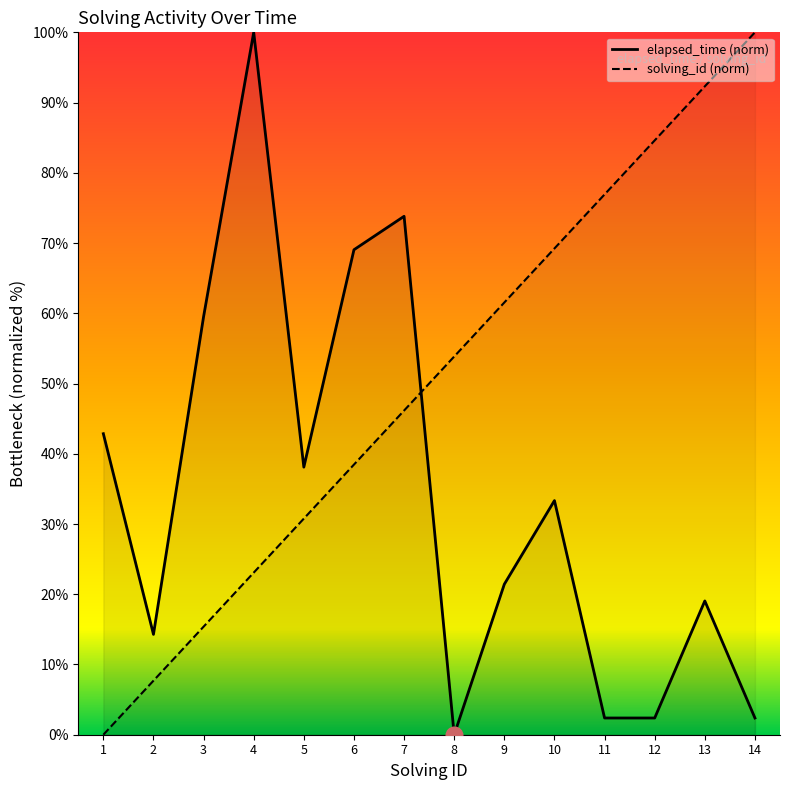

List the labels in order of solving_id value, smallest first.

1, 2, 3, 4, 5, 6, 7, 8, 9, 10, 11, 12, 13, 14